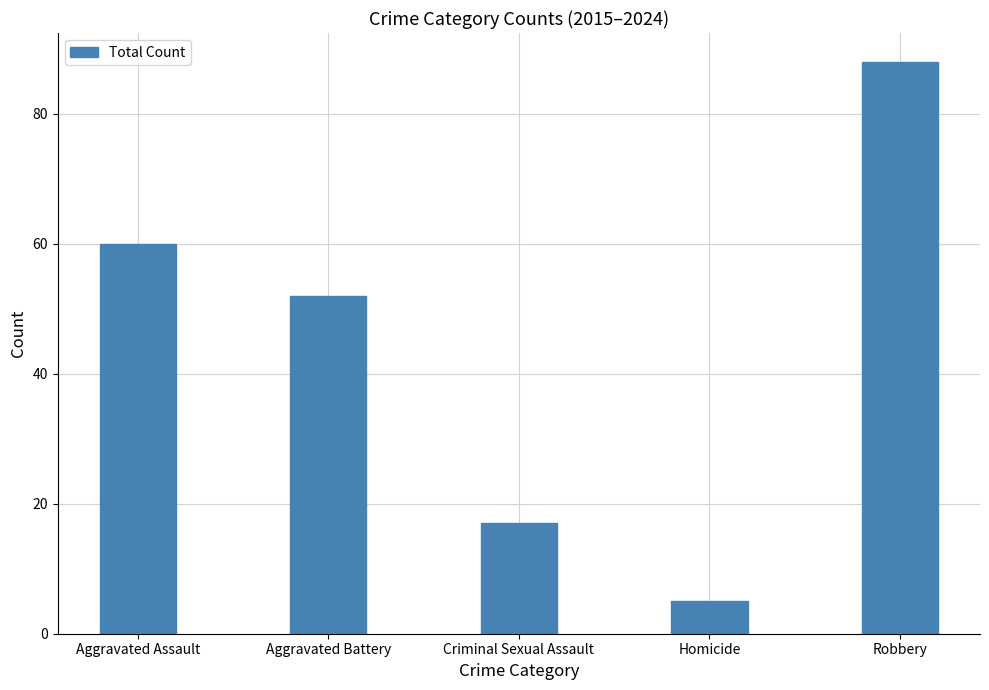

What is the average value?

44